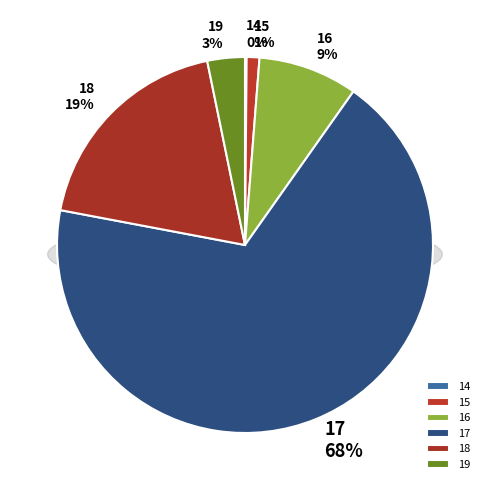

Combined, what portion of the pie is 19 and 16?

11.8%